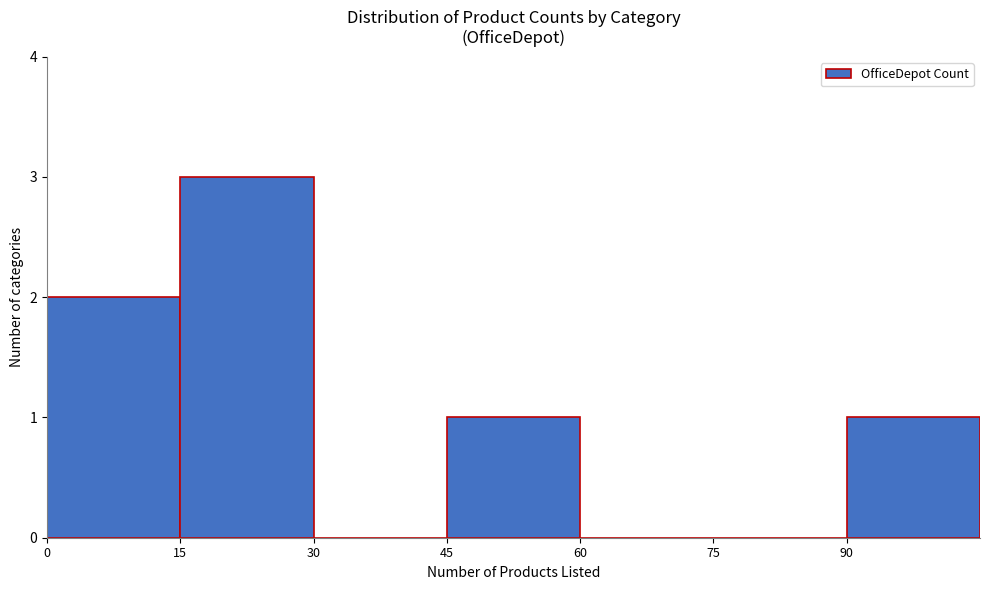

What is the height of the bar covering 45 to 60 on the x-axis? Neither the bar edges nor the heights are printed on the chart, so give them approximately, as read against the axes.

1